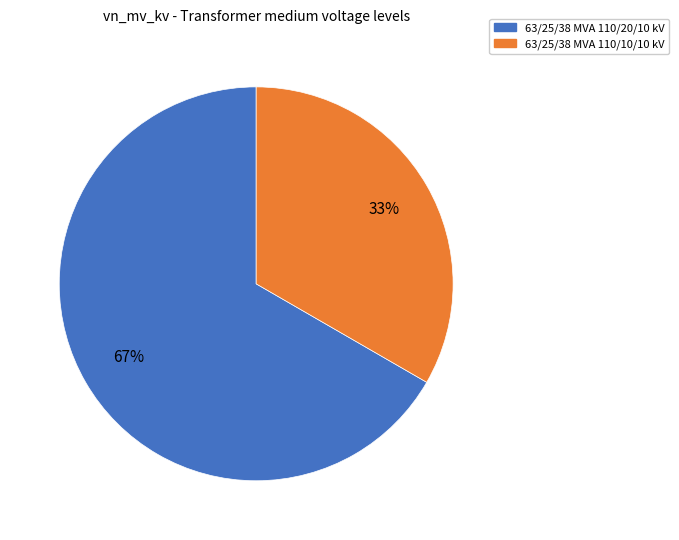

Which has a higher value, 63/25/38 MVA 110/20/10 kV or 63/25/38 MVA 110/10/10 kV?

63/25/38 MVA 110/20/10 kV